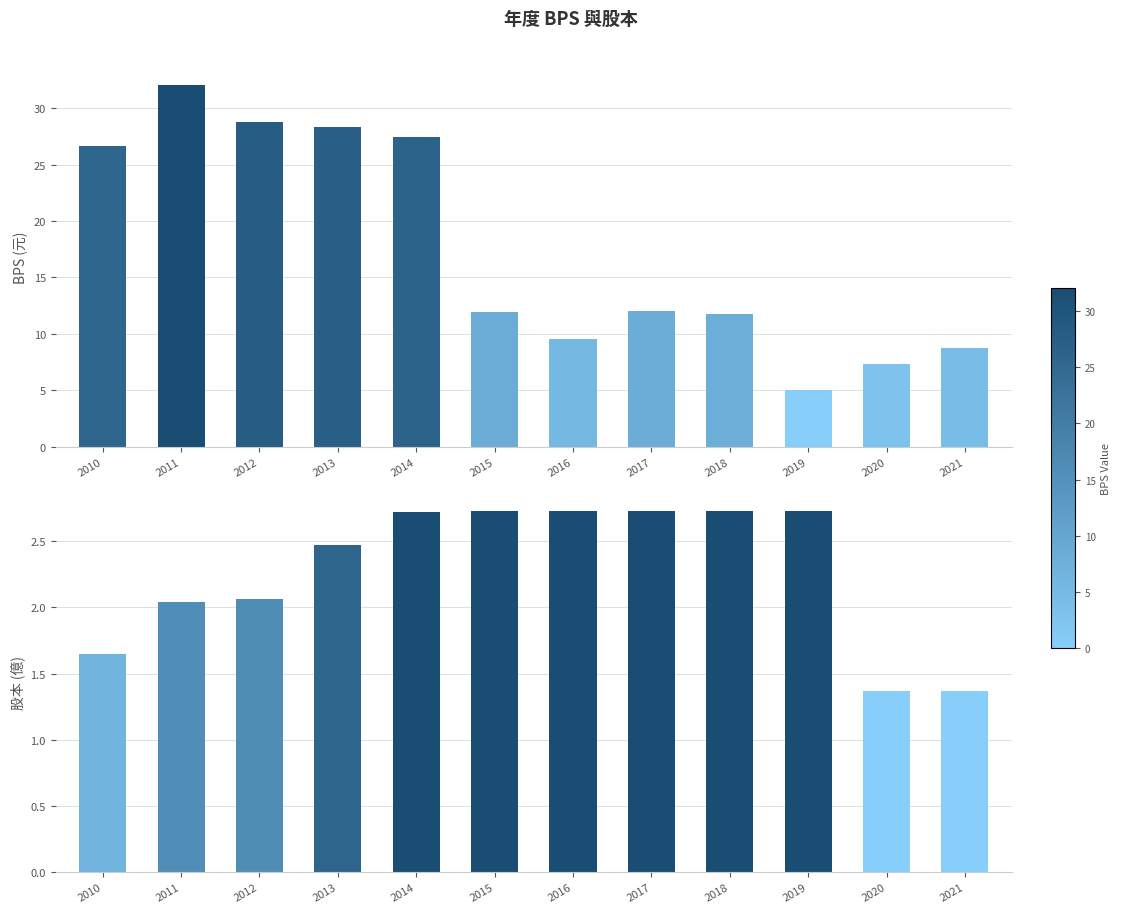

Count the number of categories in the chart.

12